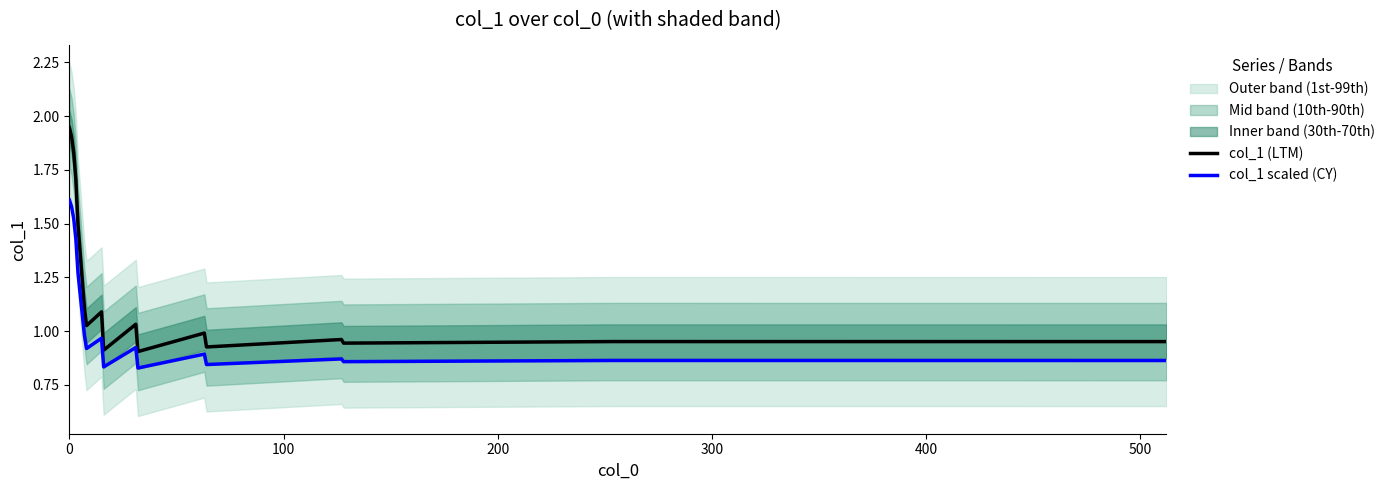

True or false: col_1 (LTM) and col_1 scaled (CY) cross at least once.

False